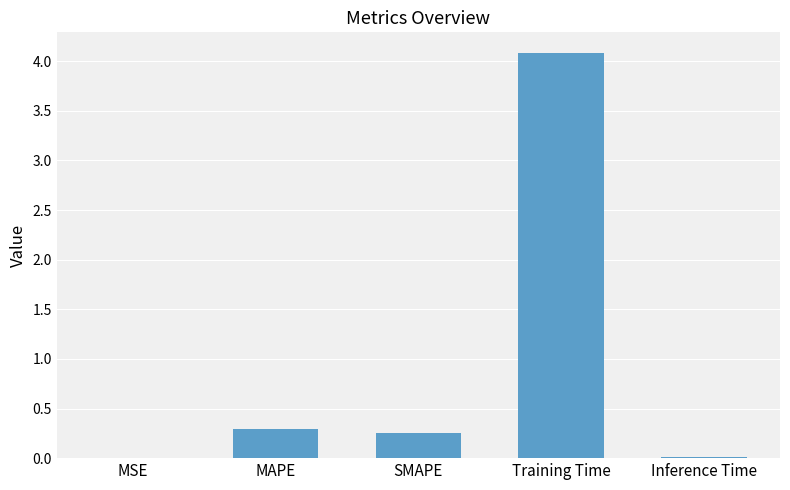

Is it true that the value at Inference Time is 0.0?

True